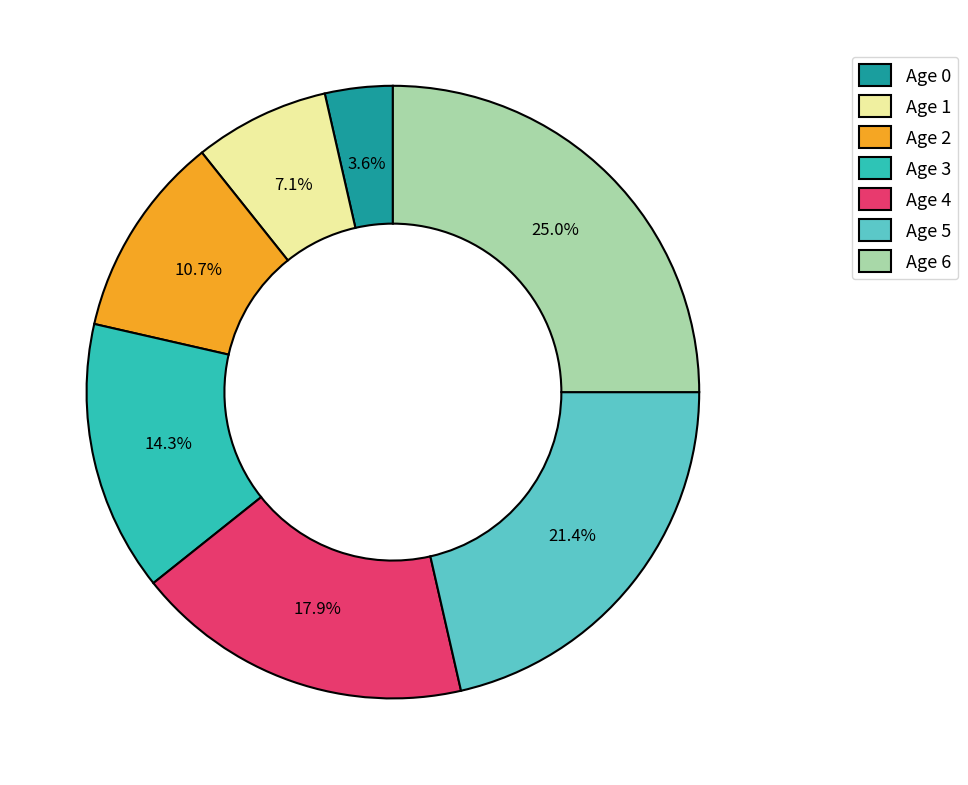

To the nearest percent, what is the difference between the Age 0 and Age 2 slice percentages?

7%